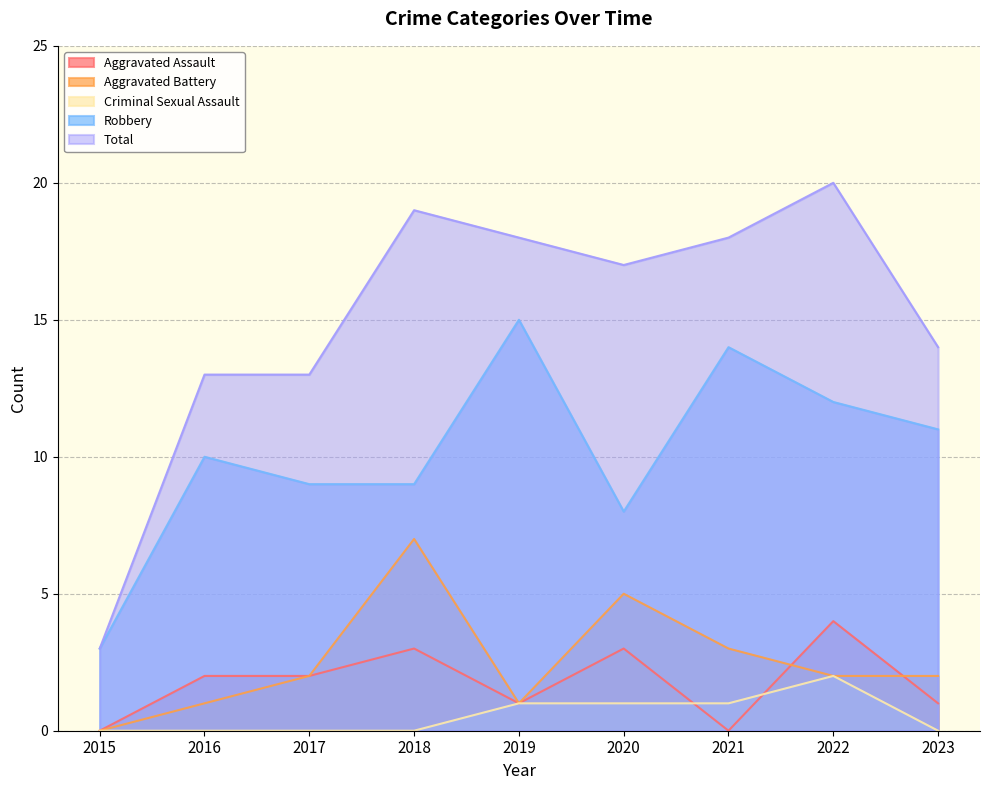

At which category does Robbery reach its first local peak?

2016